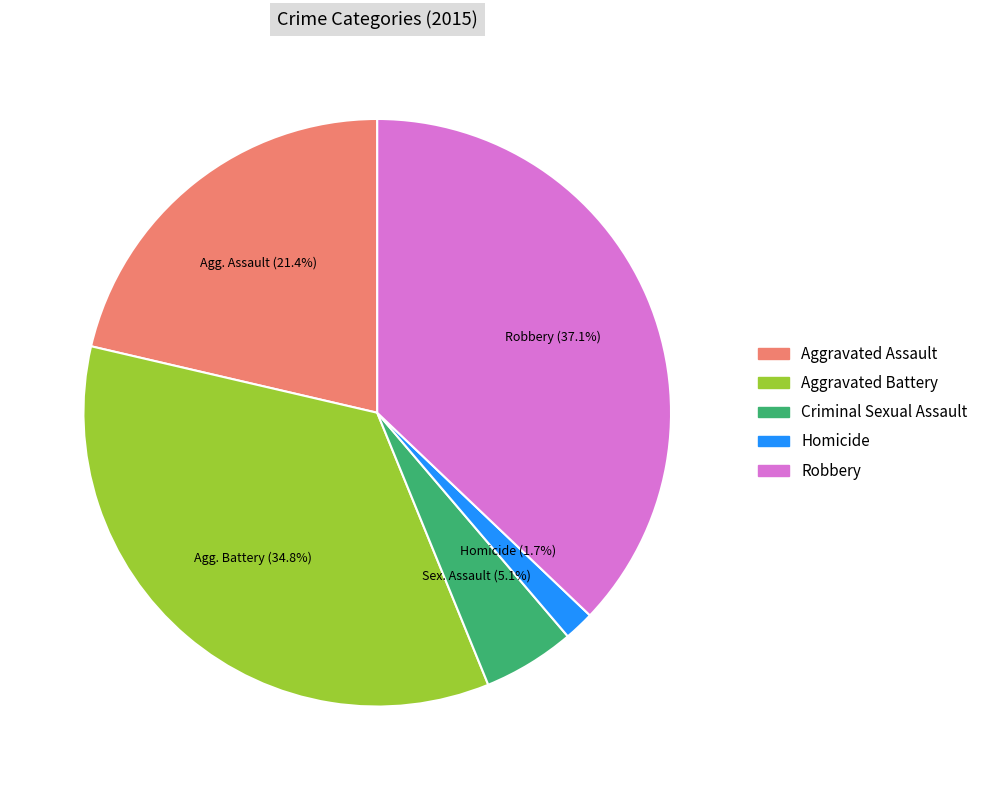

To the nearest percent, what is the average slice percentage?

20%